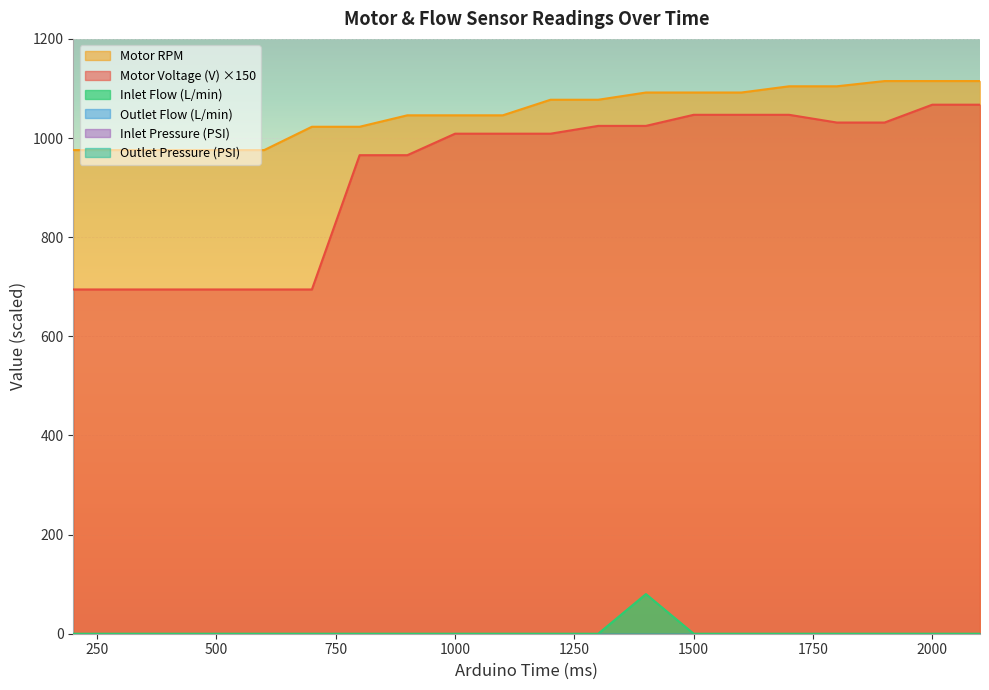

Which category has the highest value across all series?

1900